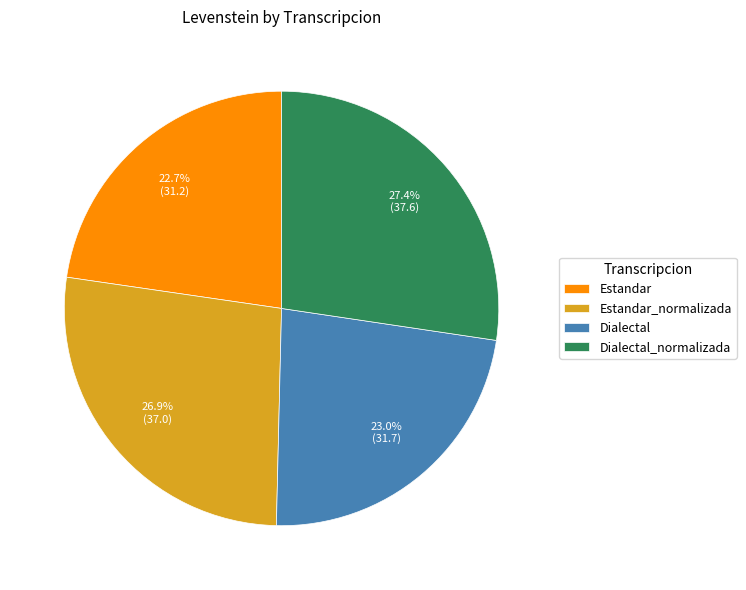

Does Dialectal represent more than half of the total?

No